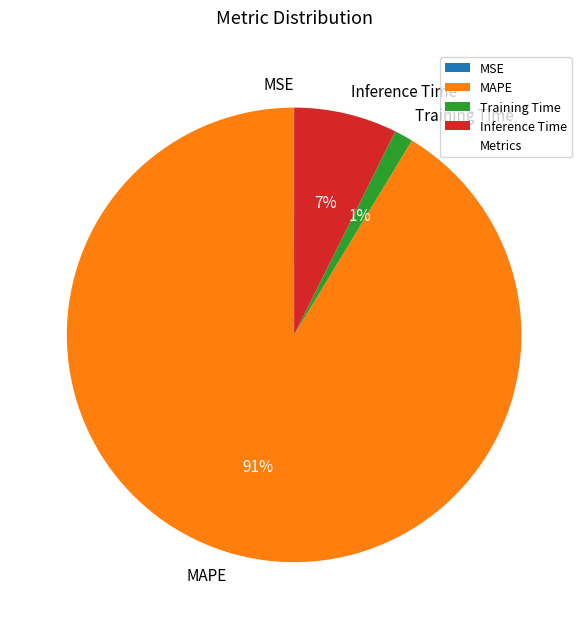

Is the sum of Training Time and MAPE greater than half?

Yes